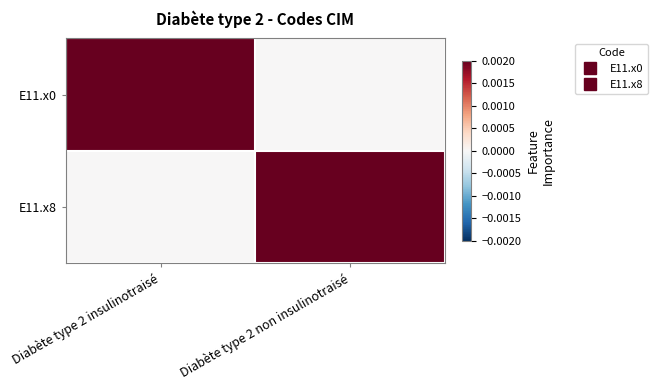

At how many categories does at least one series exceed 0?

2